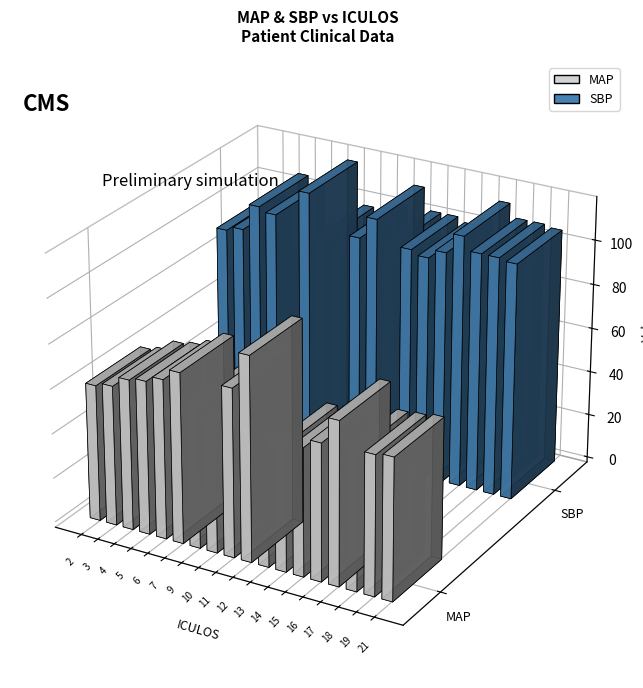

At which category is the sum across all series the highest?

12